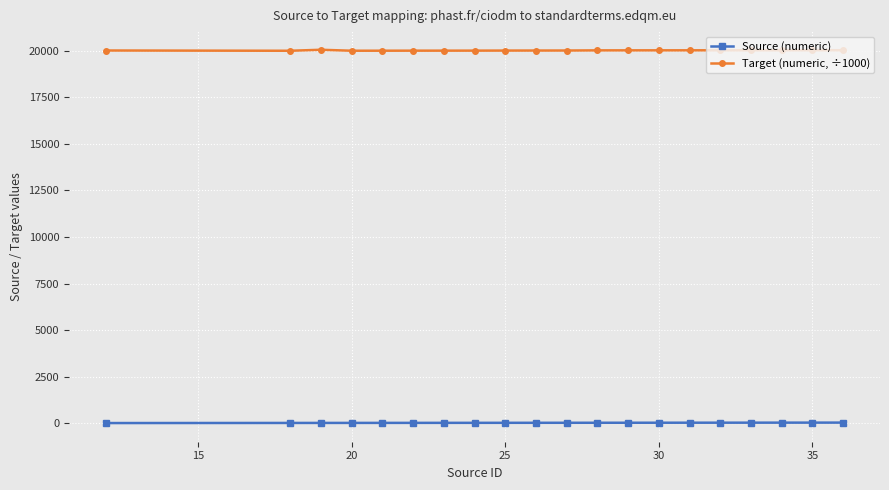

What is the average value of the Source (numeric) series?

26